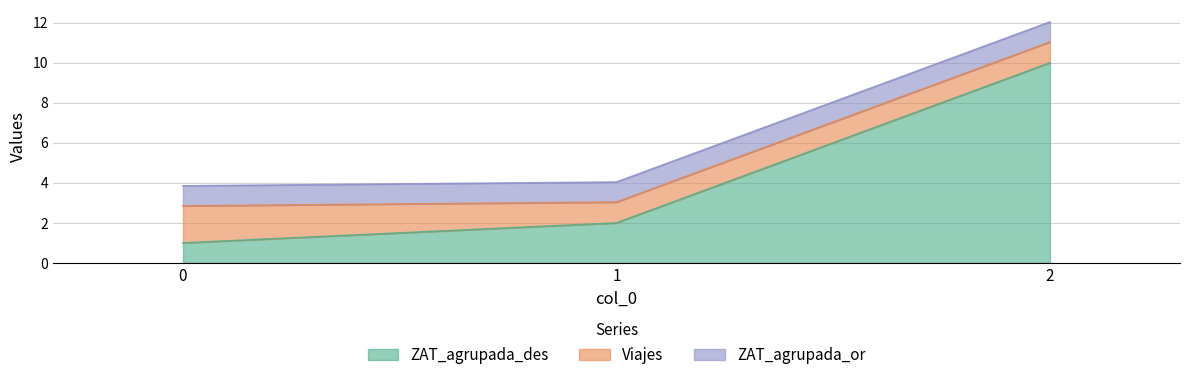

Read the ZAT_agrupada_des value at 2.

10.0